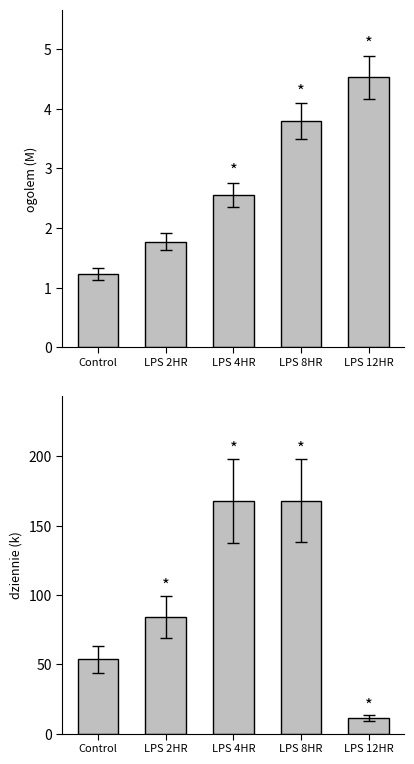

Which label corresponds to the smallest value in the chart?

Control